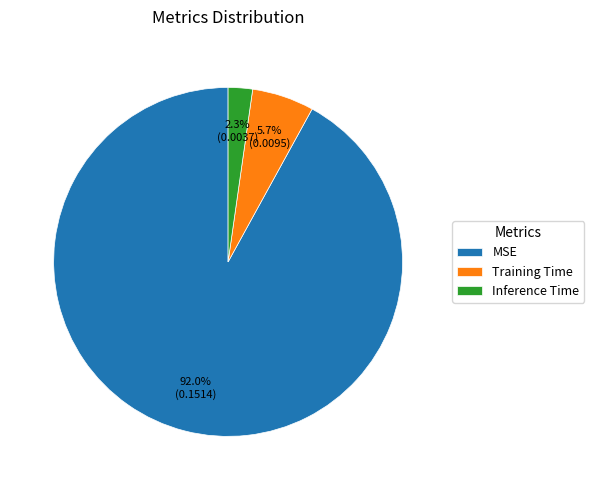

To the nearest percent, what portion does Training Time represent?

6%